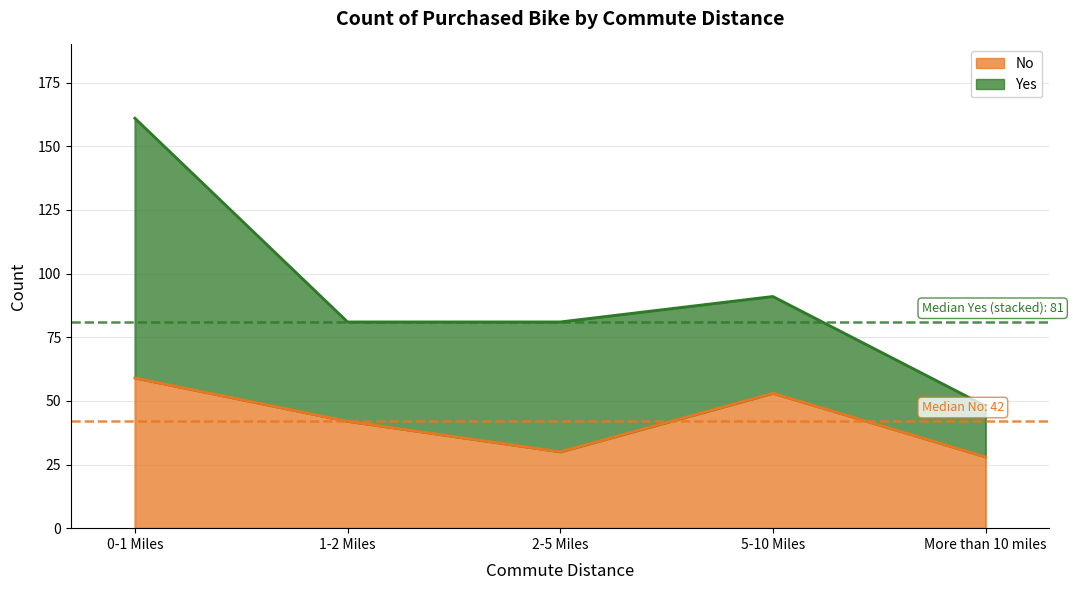

Where is the data nearest to the value 43?

1-2 Miles